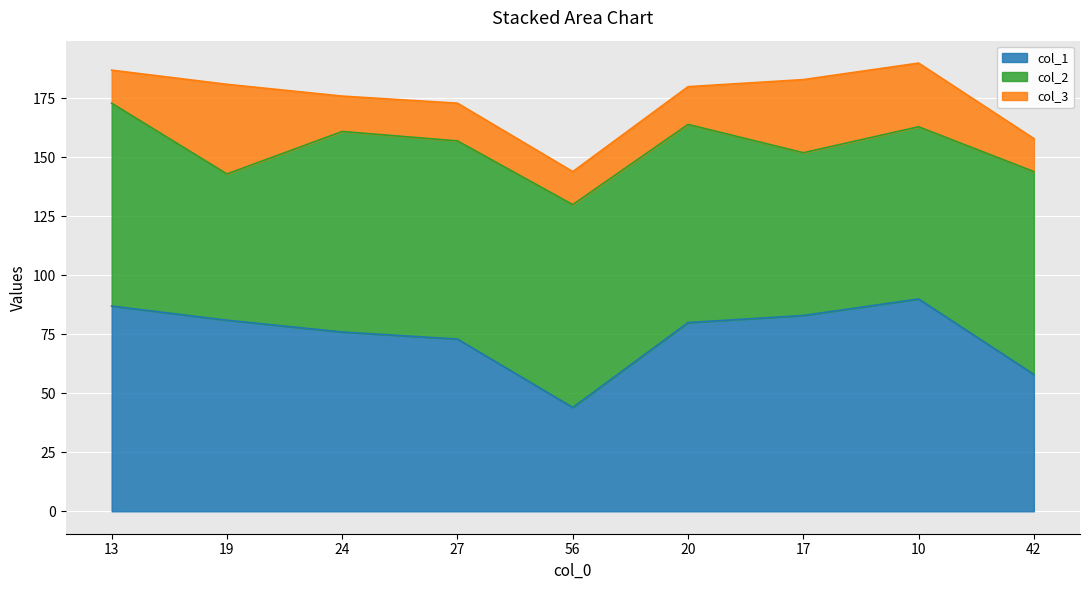

Which series has the largest total across all categories?

col_2